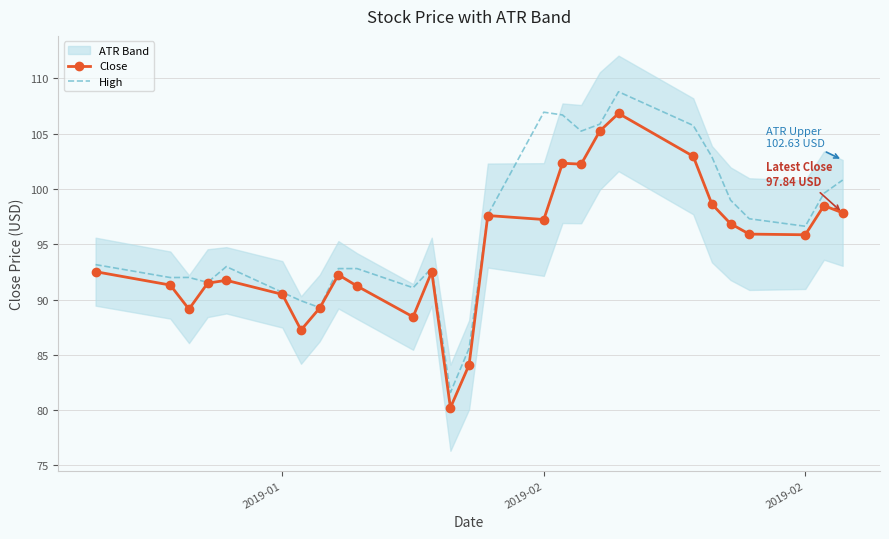

What is the smallest value displayed?

80.2